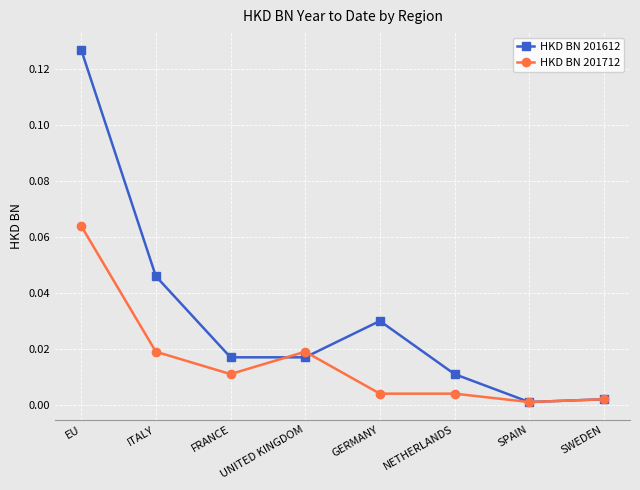

Does the chart display data point markers on the line(s)?

Yes